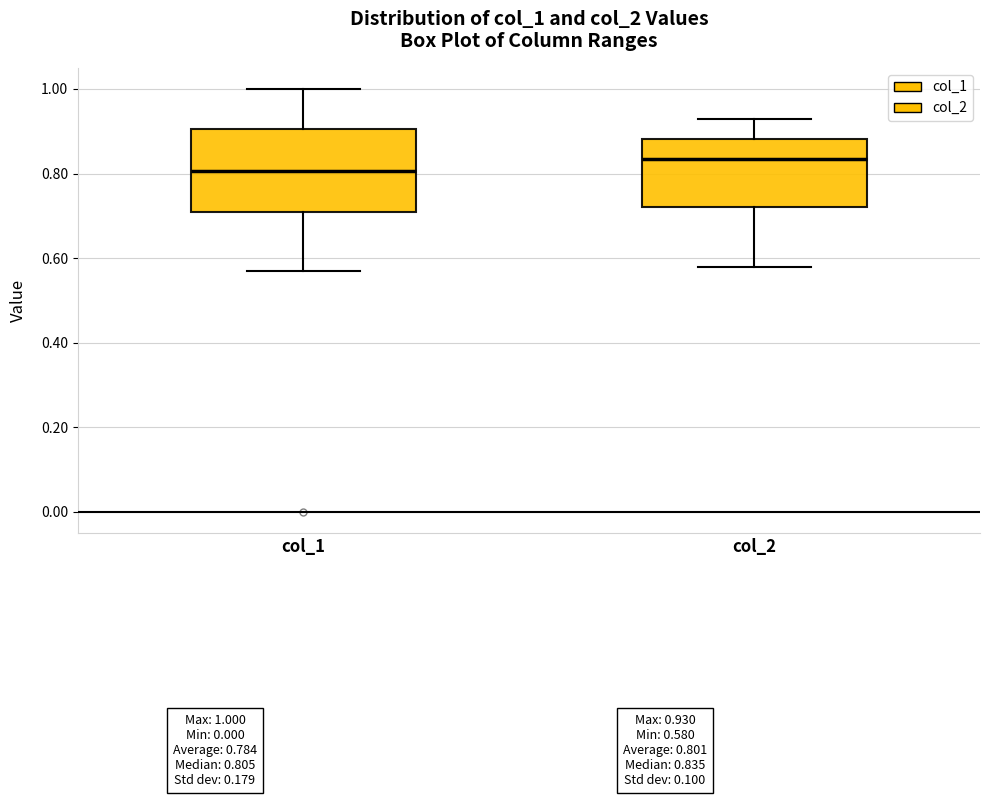

Which box's median line is the highest?

col_2